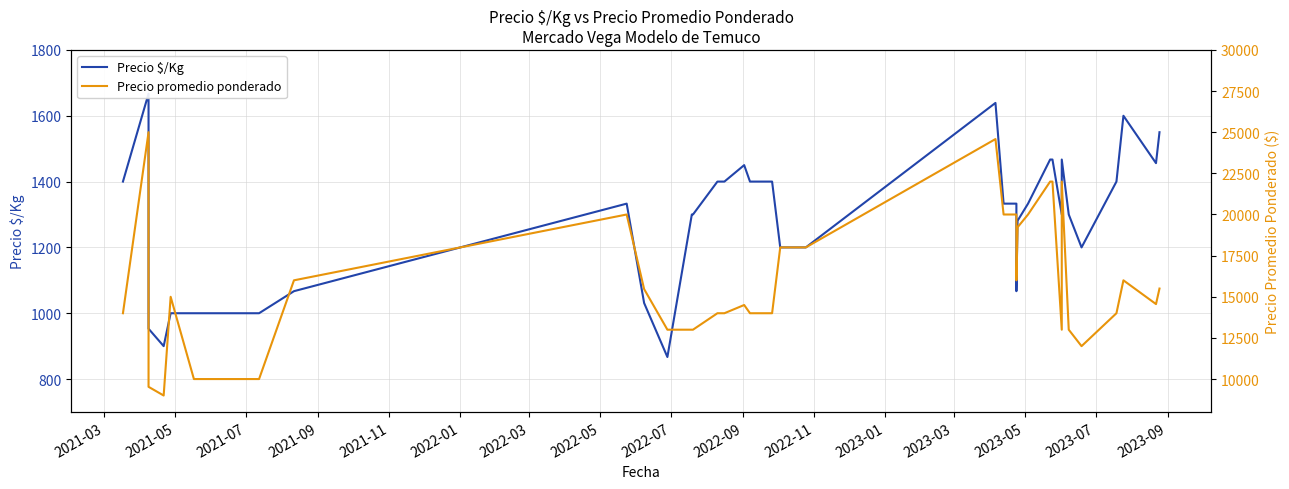

Read the Precio $/Kg value at 2023-09, to the nearest 50.

1450